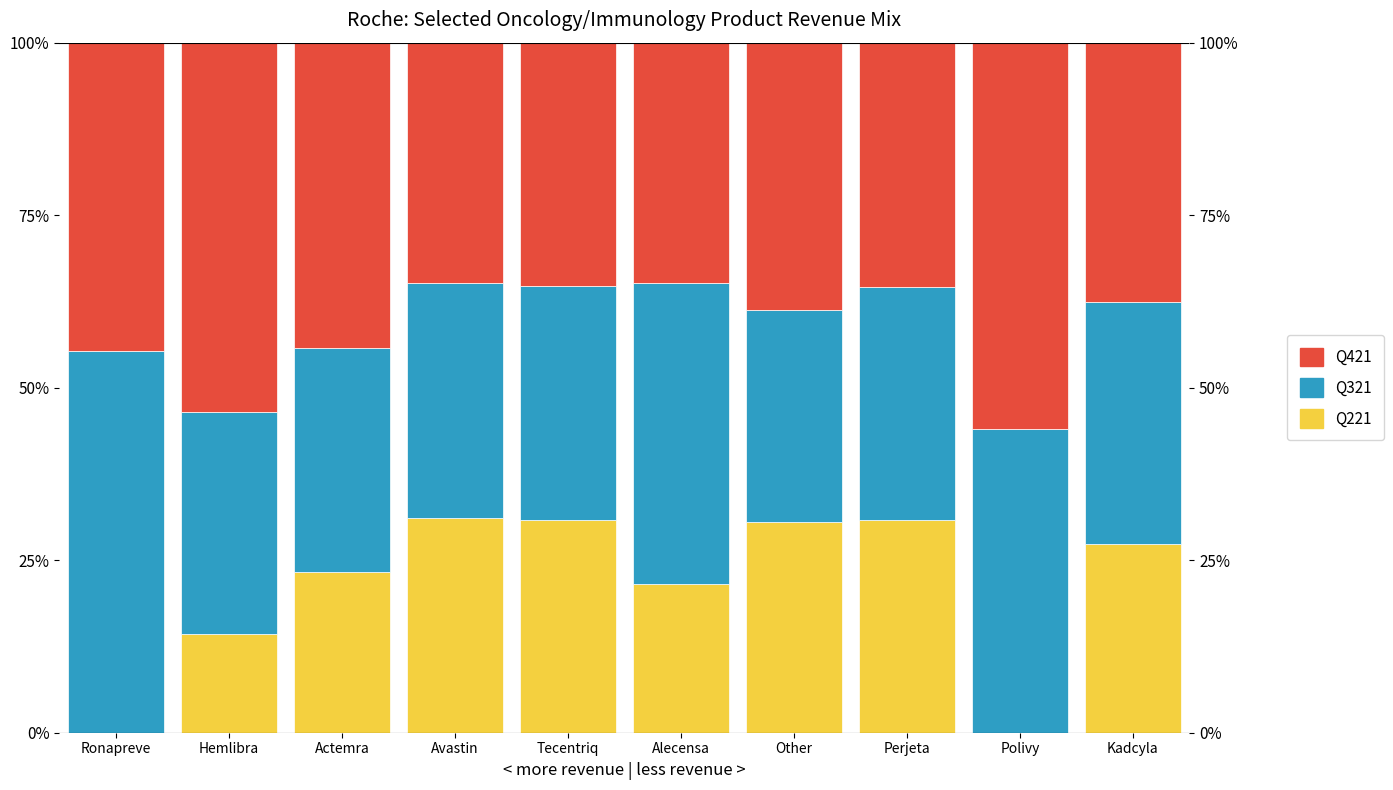

How many data points does each series have?

10